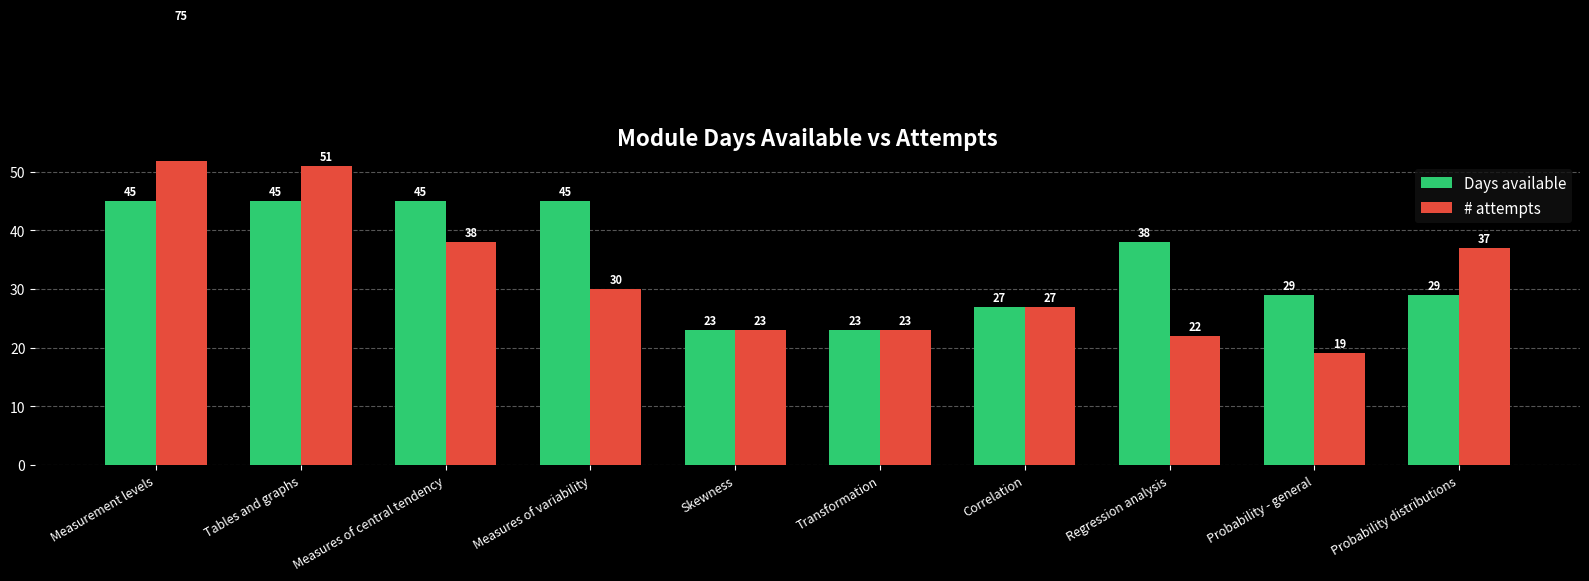

Reading left to right, list all the values displayed in this chart.

Days available: 45	45	45	45	23	23	27	38	29	29
# attempts: 75	51	38	30	23	23	27	22	19	37